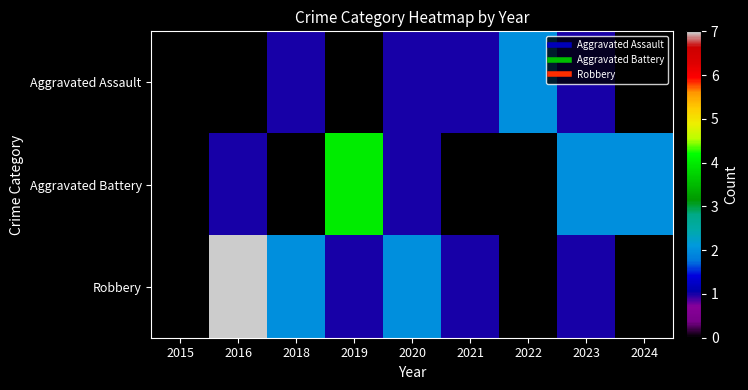

Which has a higher value, 2018 or 2023?

2018